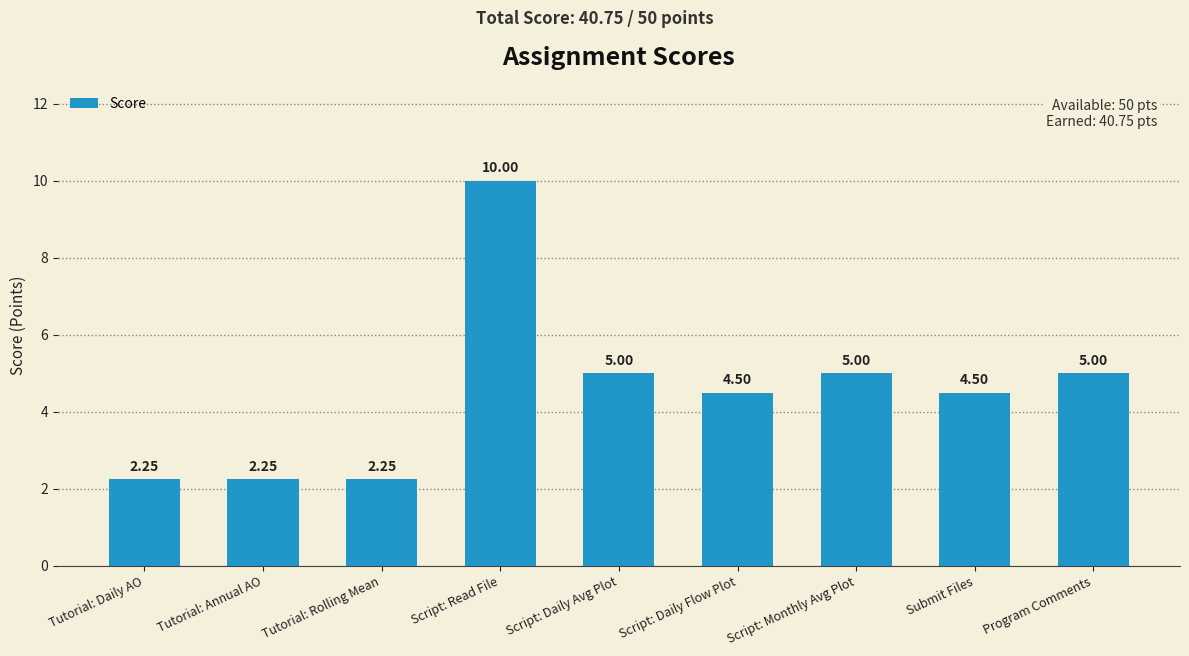

Does the chart contain any negative values?

No